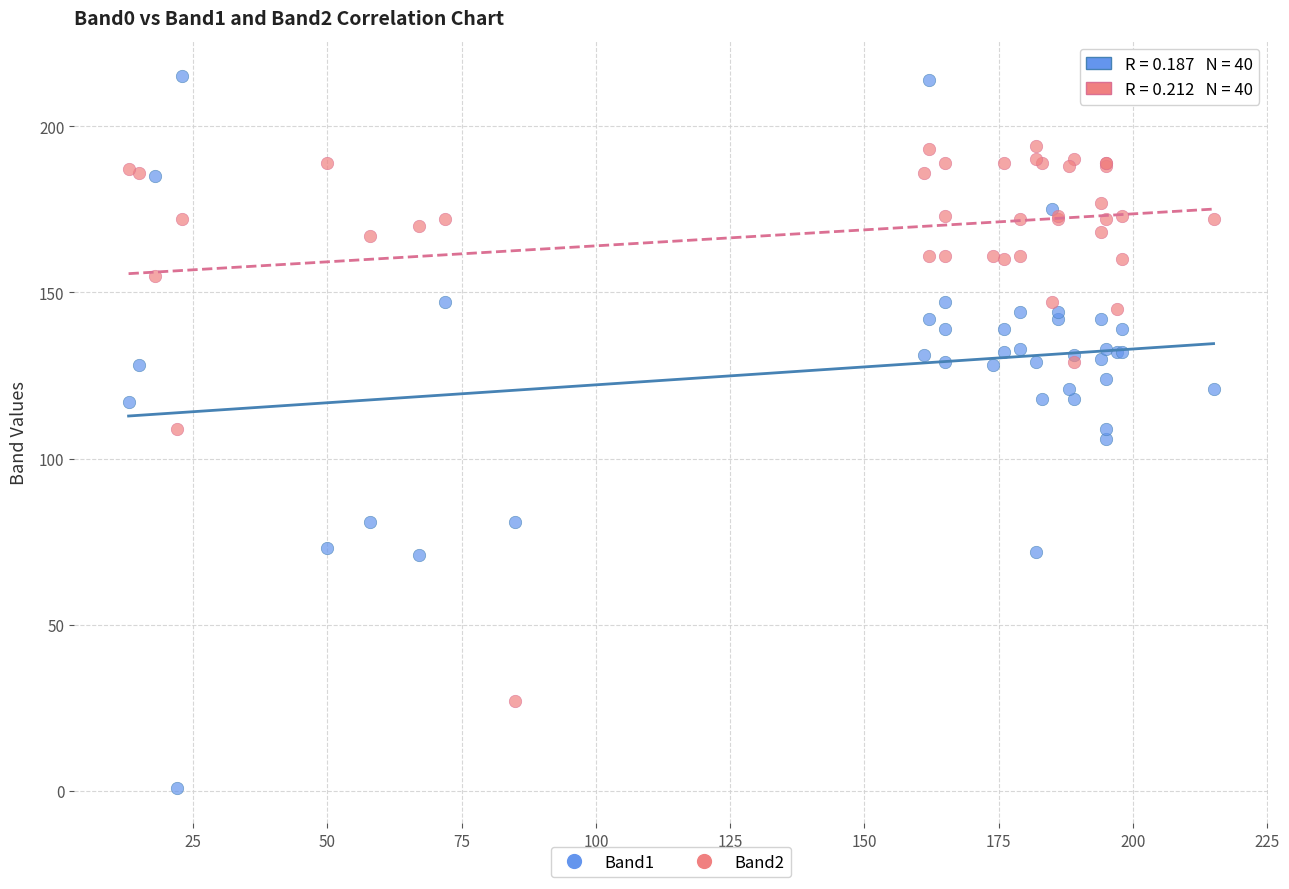

What are all the series names shown in the legend?

Band1, Band2